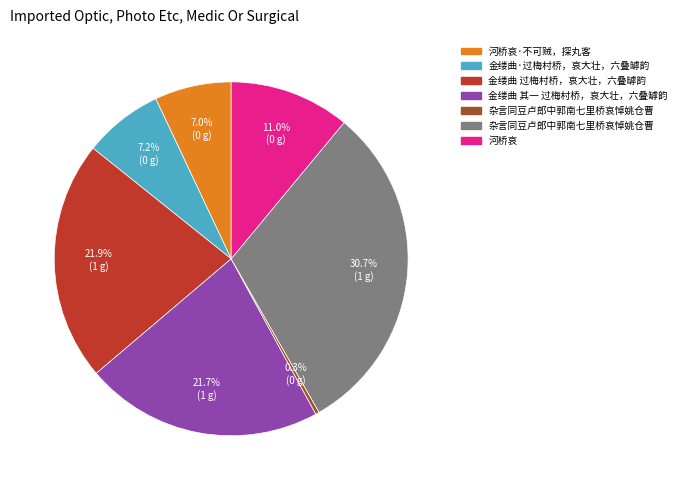

Is there any slice that represents more than half of the pie?

No